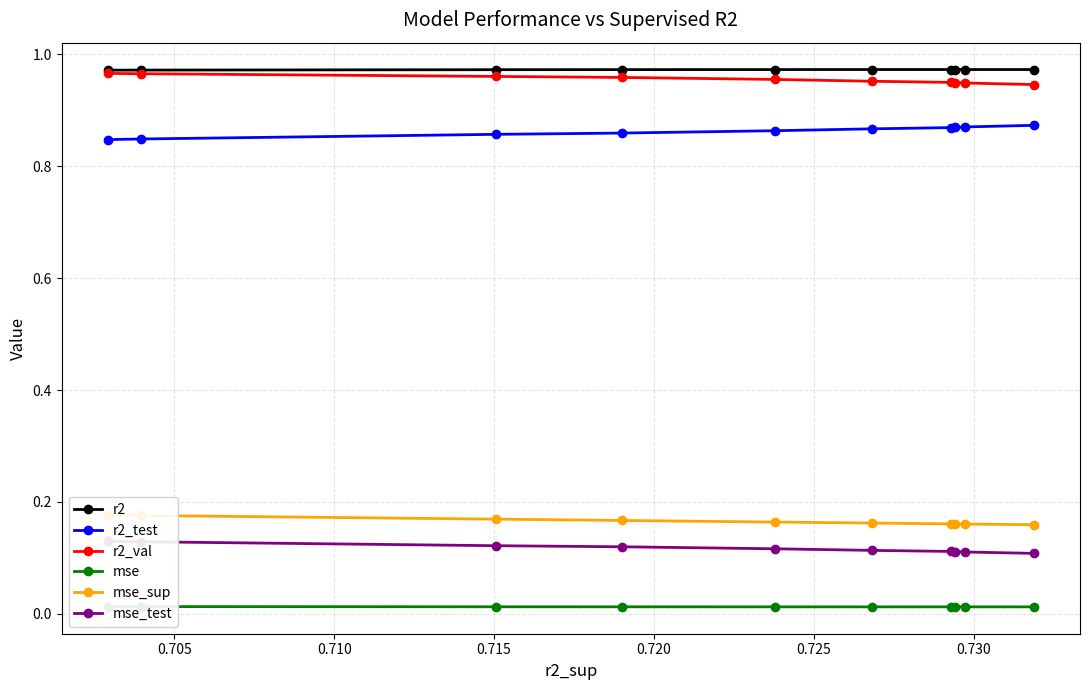

True or false: r2_val has more than 2 interior local peaks.

False